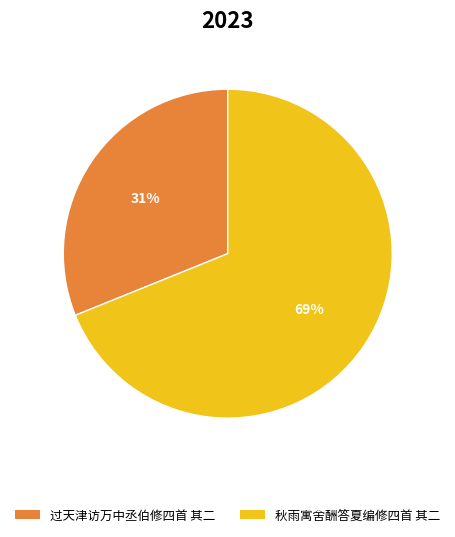

Does 过天津访万中丞伯修四首 其二 account for over 50% of the chart?

No